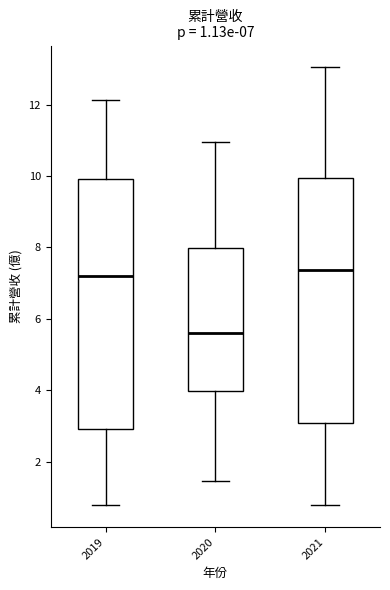

Which box's median line is the lowest?

2020